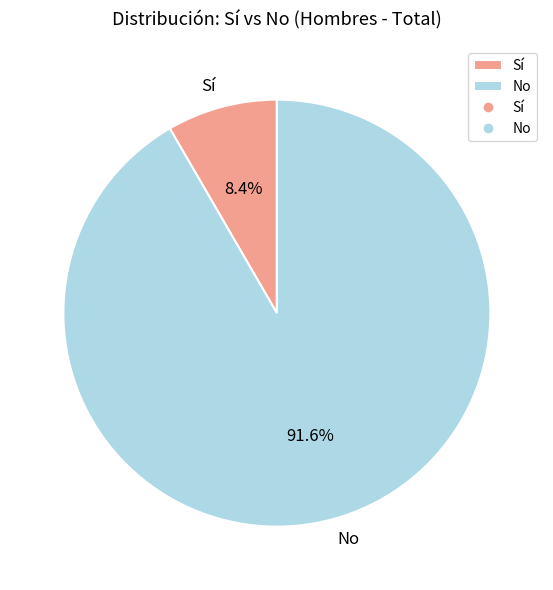

Which slice is the largest?

No